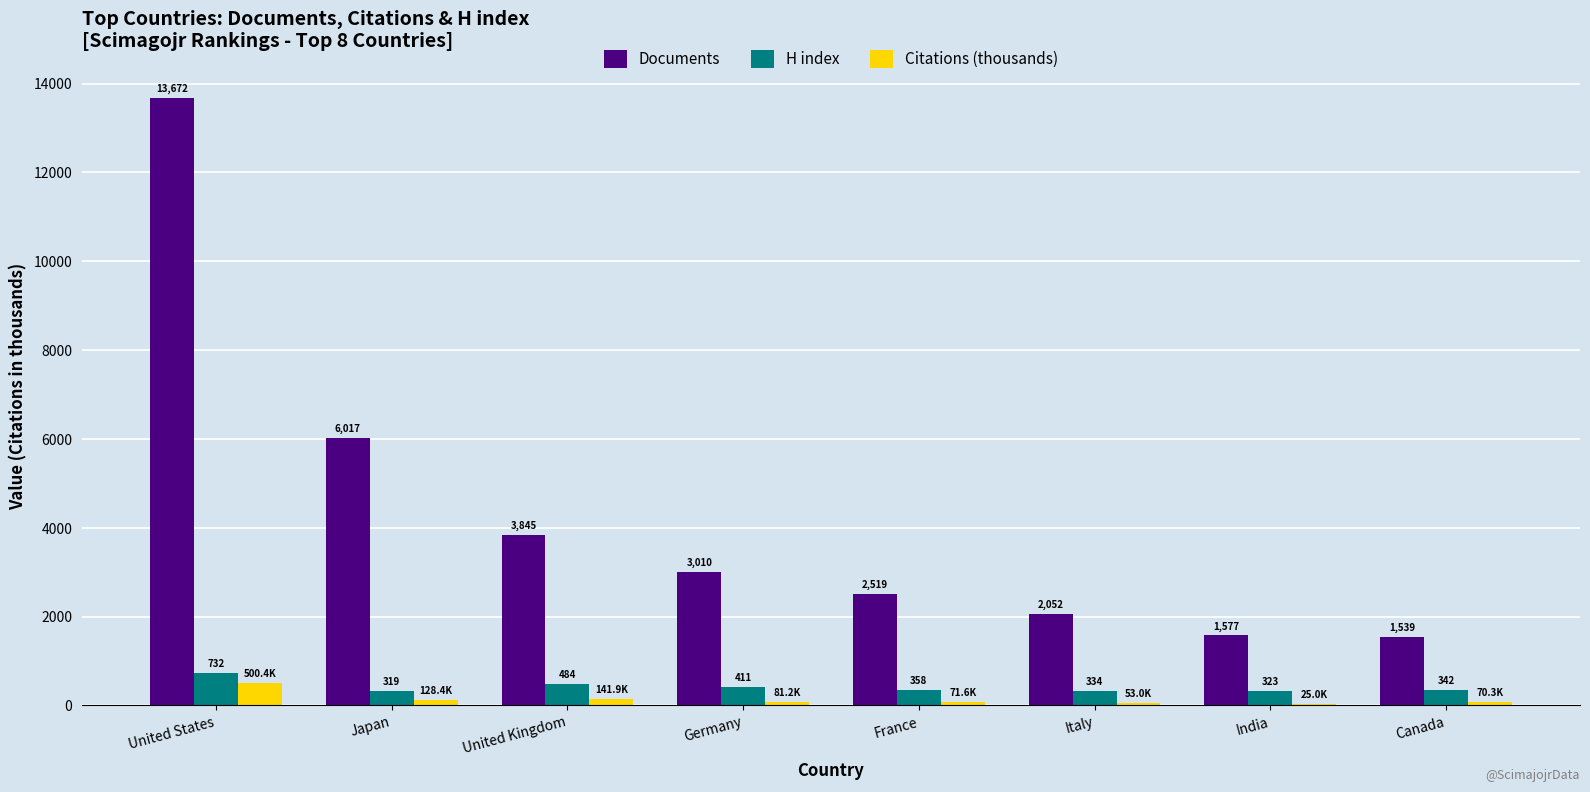

What is the sum of all H index values?

3303.0